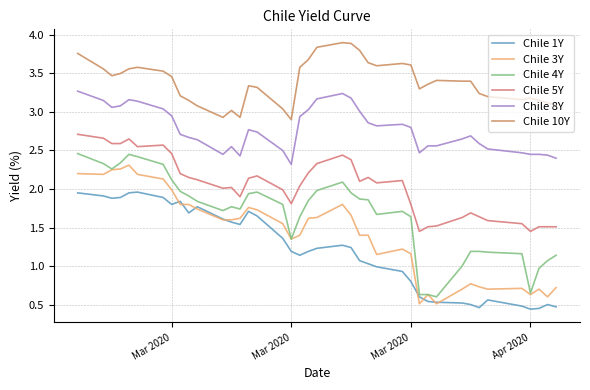

At which label does Chile 5Y first exceed 2?

Mar 2020